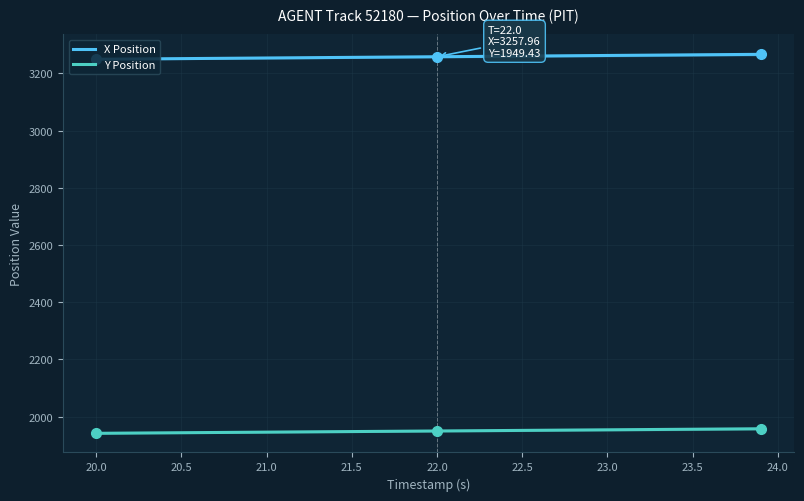

True or false: Y Position and X Position cross at least once.

False